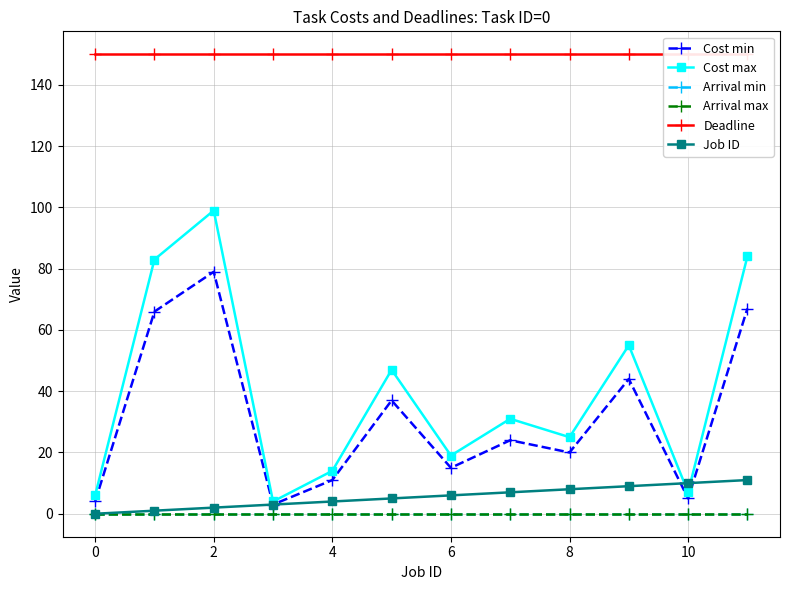

Which series changed the most between 0 and 8?

Cost max